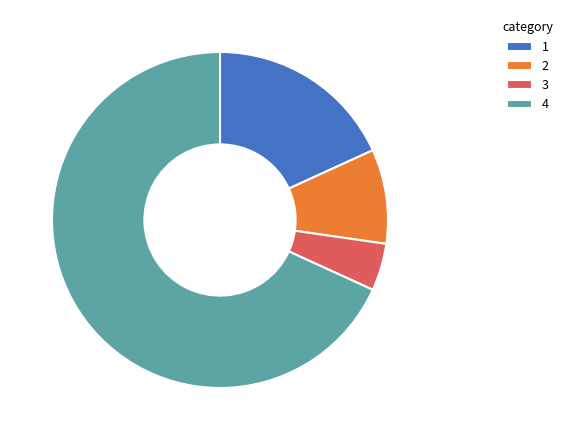

Combined, do 1 and 3 account for over 50%?

No